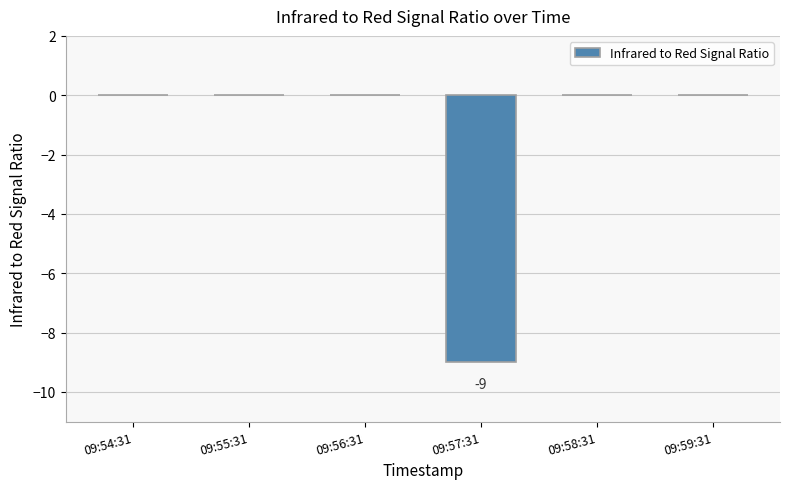

True or false: the data shows -9 at 09:57:31.

True